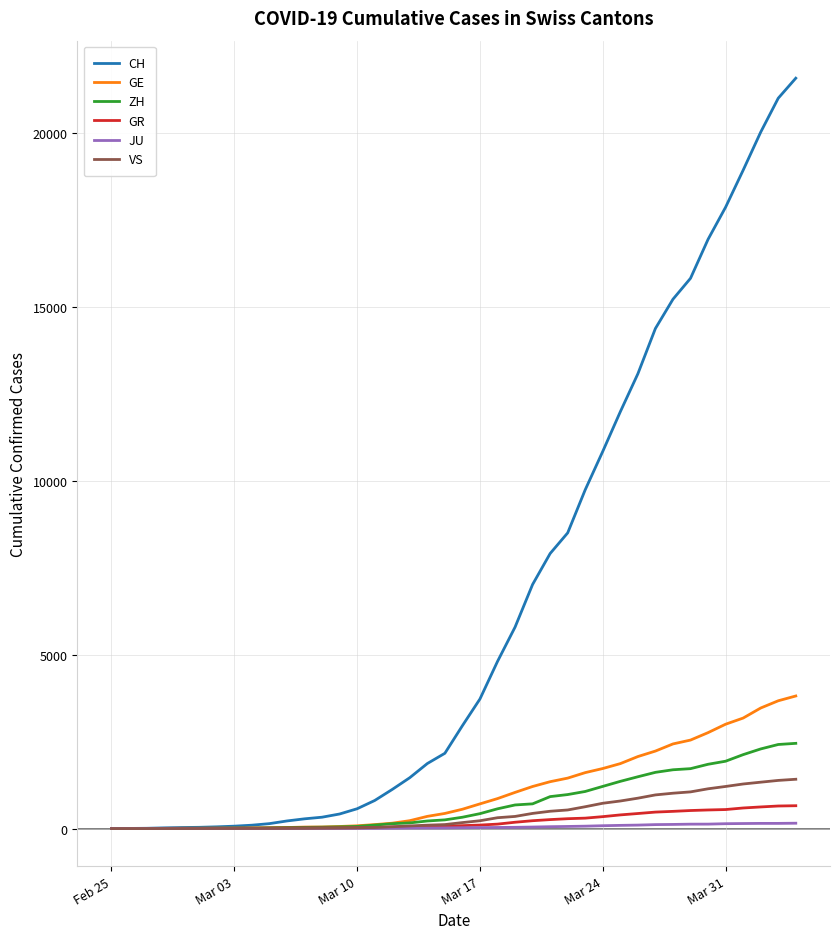

Which series has the widest spread of values?

CH